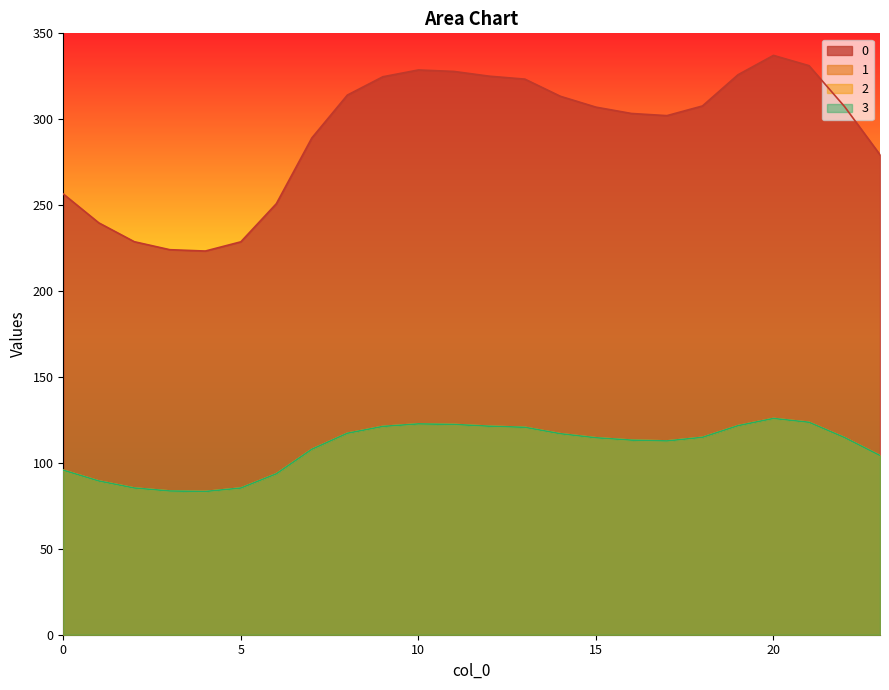

True or false: 0 and 2 intersect in this chart.

False